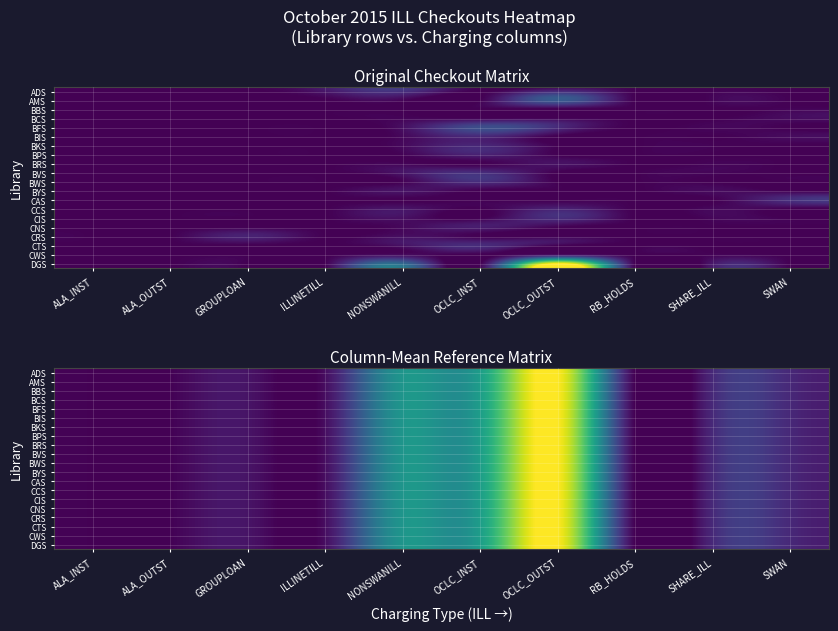

Rank the categories by BBS value from highest to lowest.

OCLC_OUTST, OCLC_INST, NONSWANILL, SHARE_ILL, SWAN, GROUPLOAN, ILLINETILL, ALA_INST, ALA_OUTST, RB_HOLDS